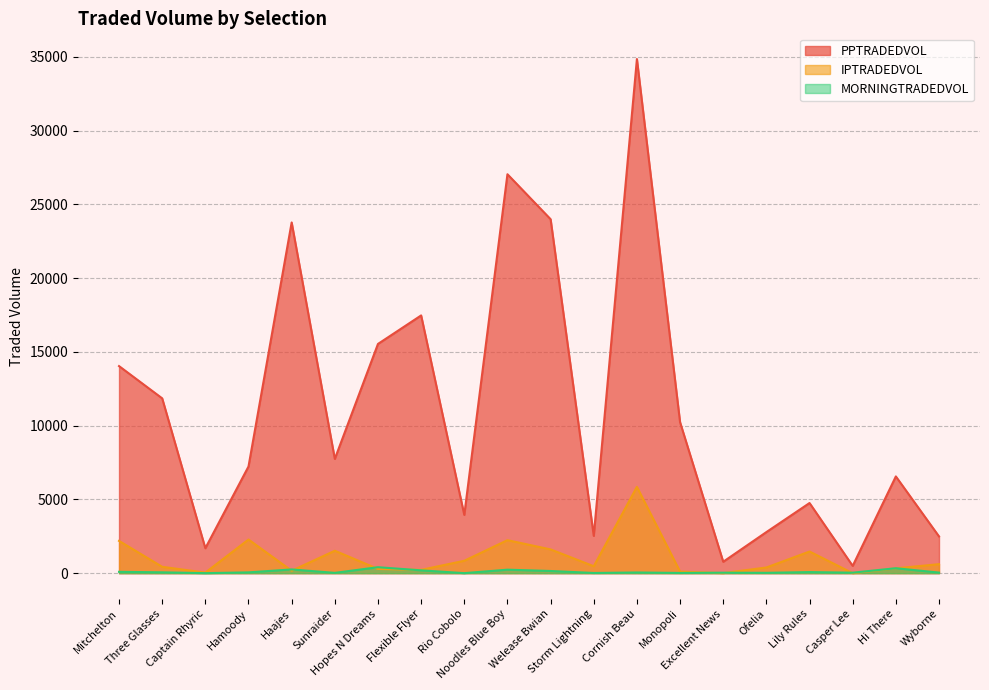

At which category is the sum across all series the highest?

Cornish Beau